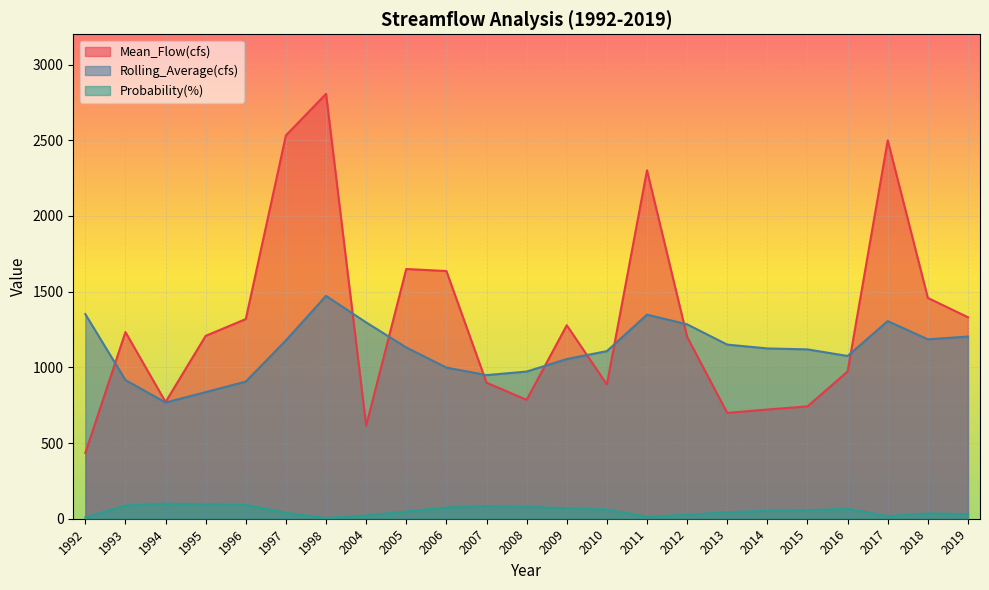

Which category has the lowest value in the Rolling_Average(cfs) series?

1994